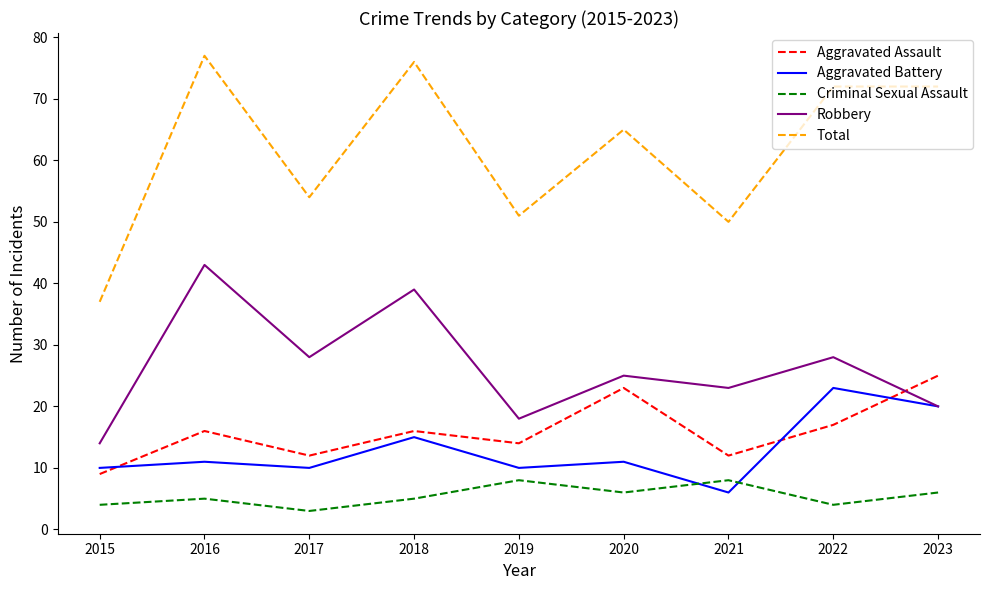

What is the average value of the Total series?

62